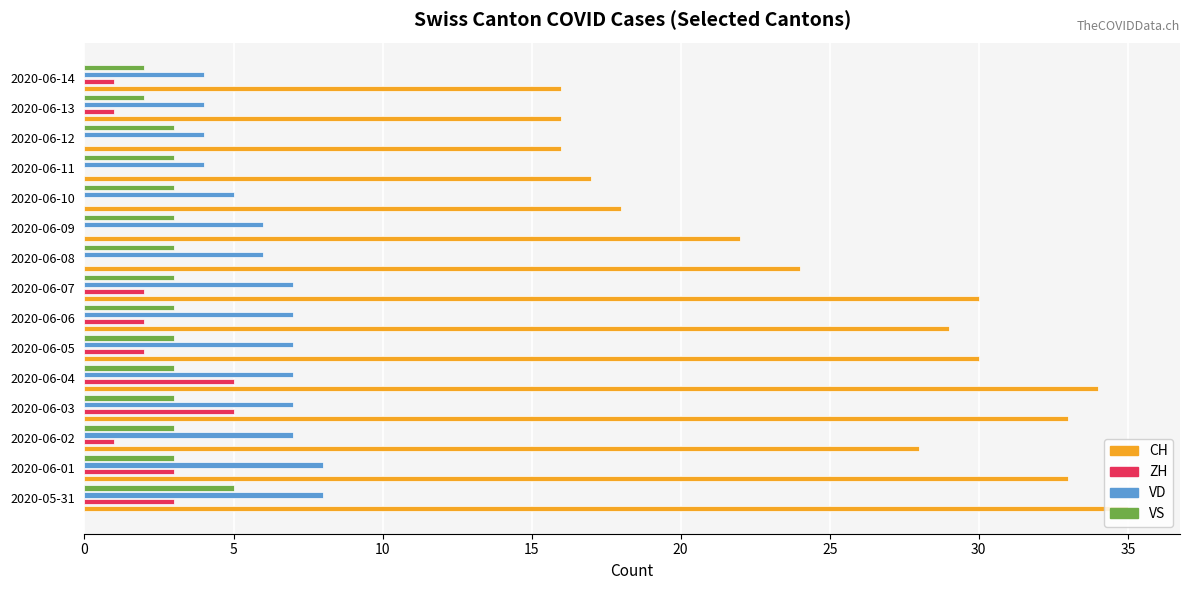

The value of ZH at 2020-06-11 is 0. True or false?

True